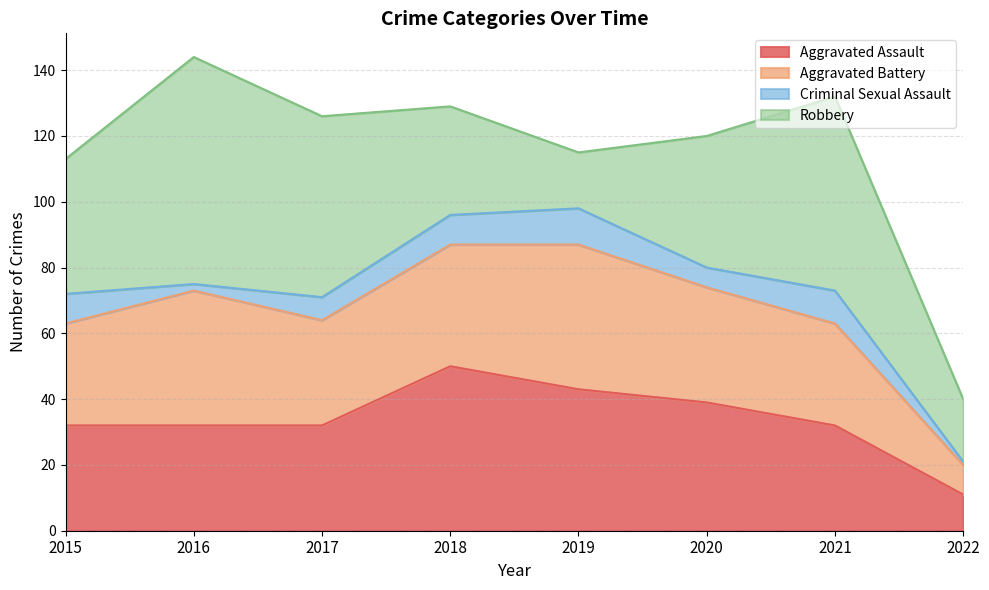

After their last crossing, which series has the higher values: Aggravated Assault or Aggravated Battery?

Aggravated Assault